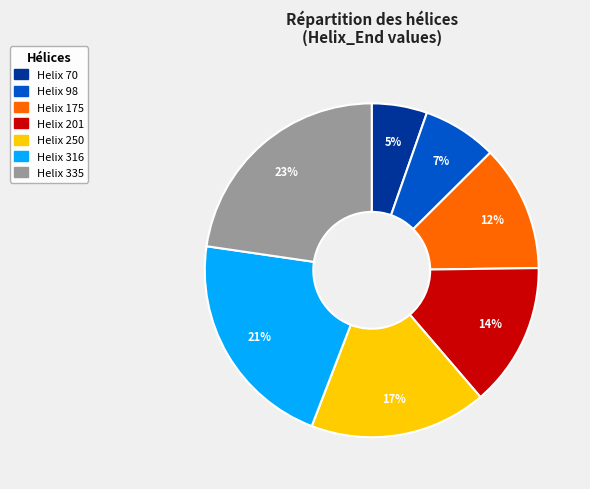

Is there a majority slice in this chart?

No